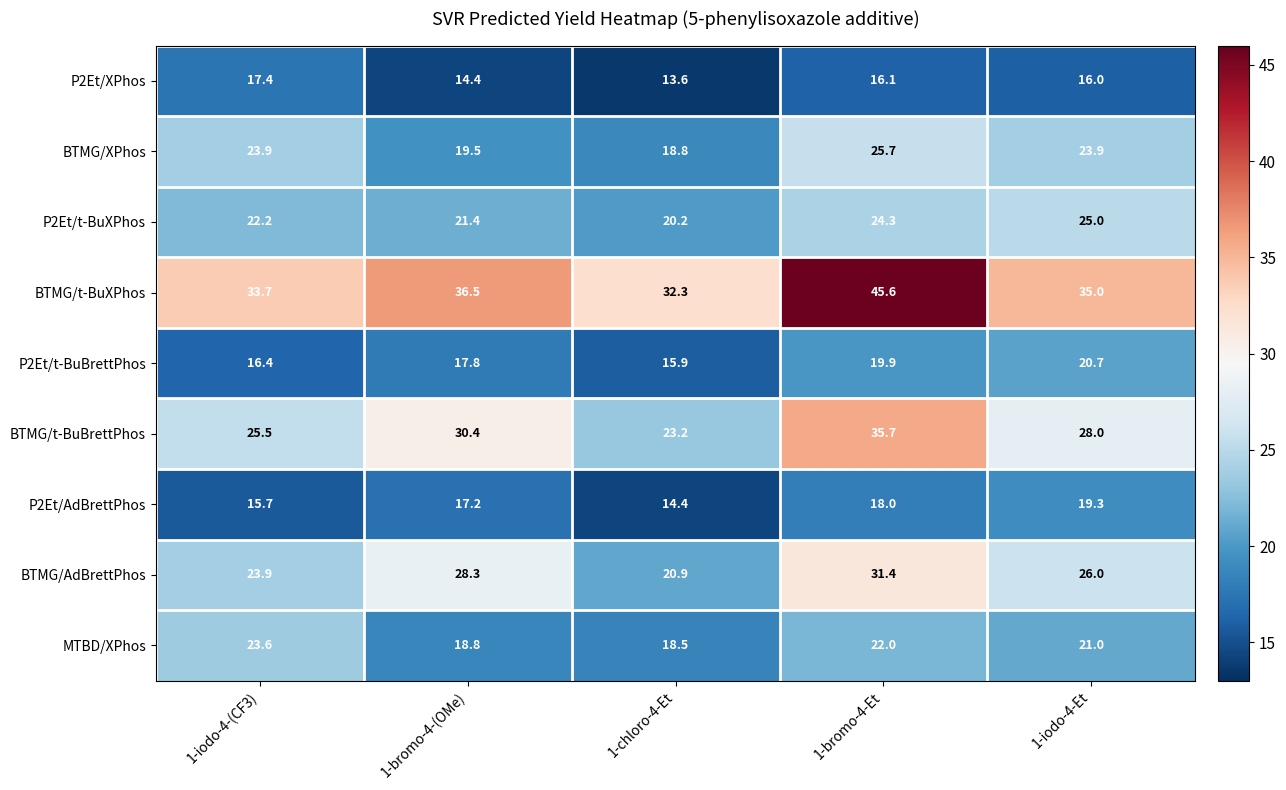

What is the total value across all series at 1-bromo-4-(OMe)?

204.3